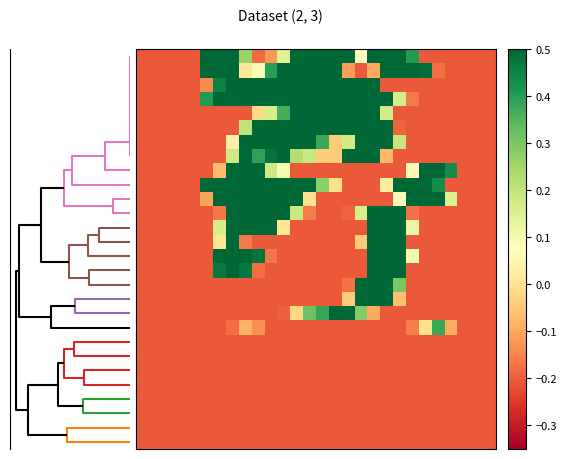

How many series are shown in this chart?

28